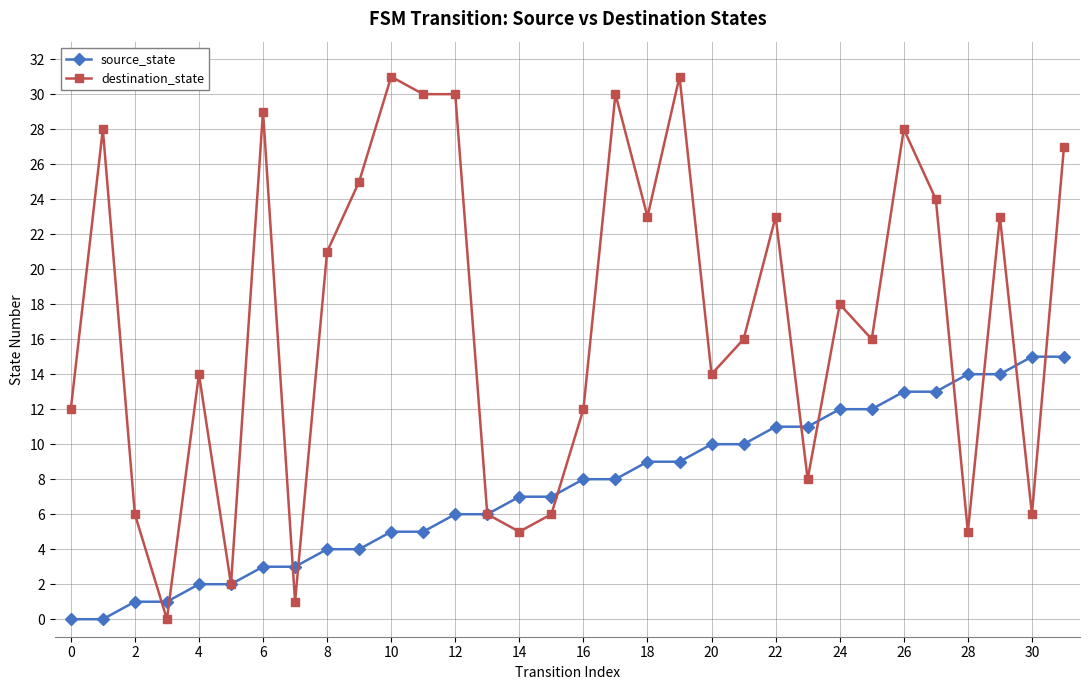

List the series in order of their peak value, lowest first.

source_state, destination_state